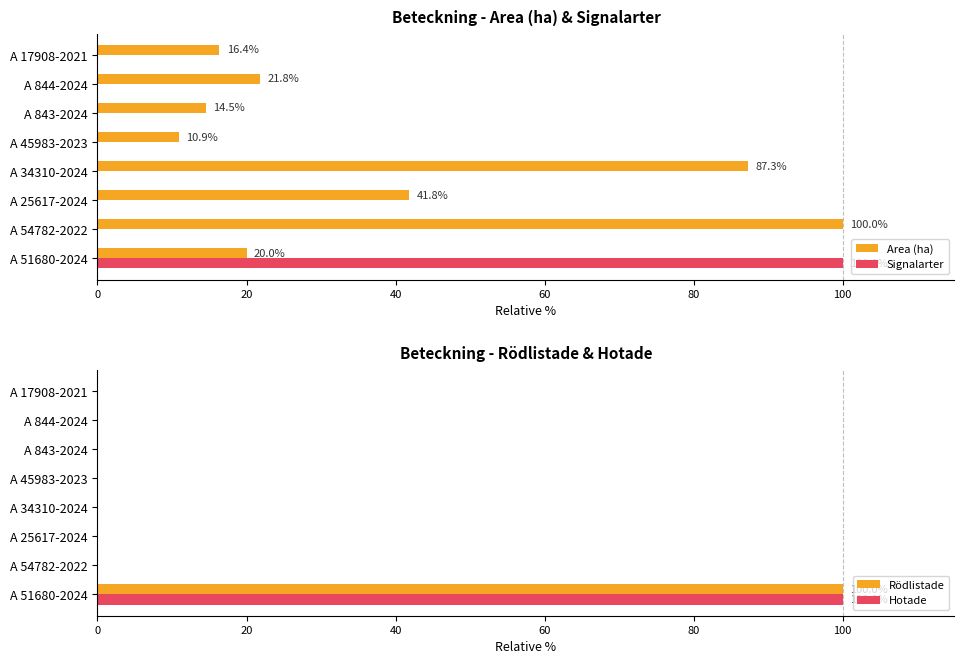

Is it true that Rödlistade equals 70 at A 51680-2024?

False